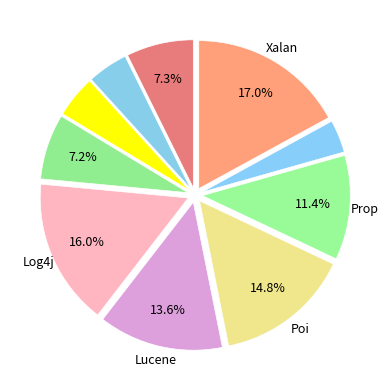

Count the number of slices in the pie.

10